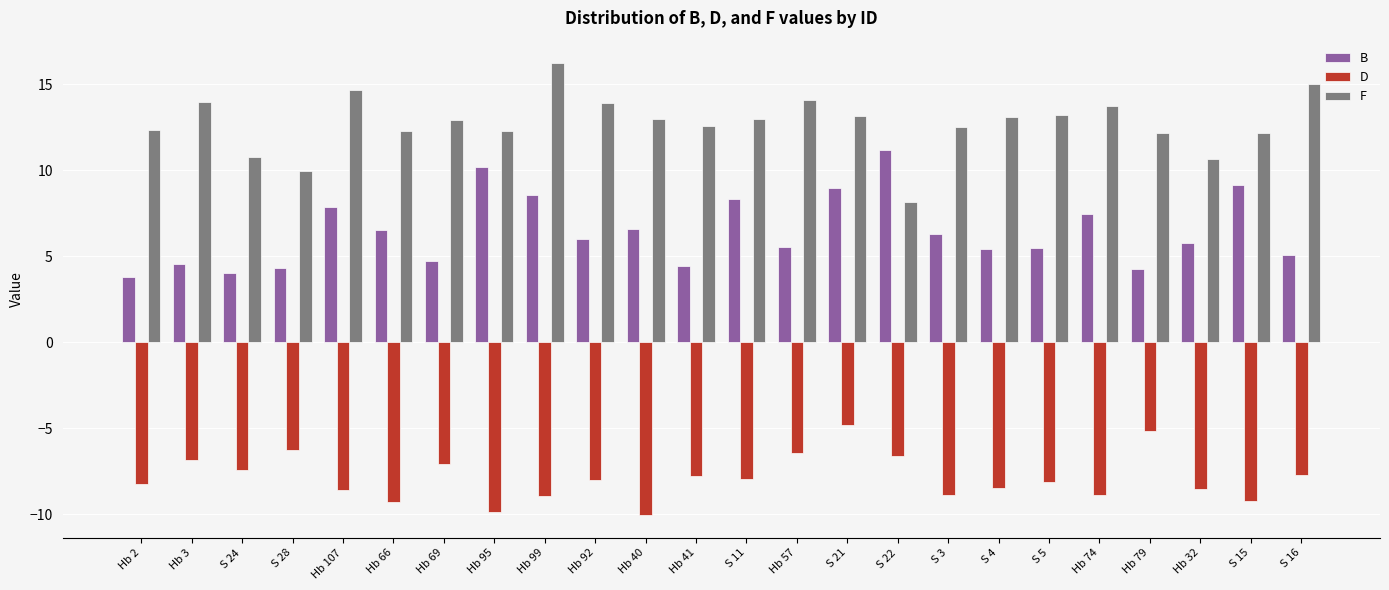

What is the difference between the maximum and second lowest values in the F series?

6.3